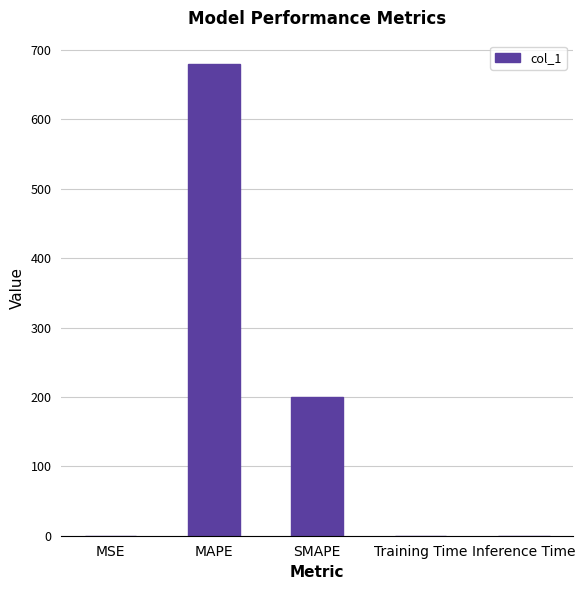

At which category does the chart reach its peak across all series?

MAPE